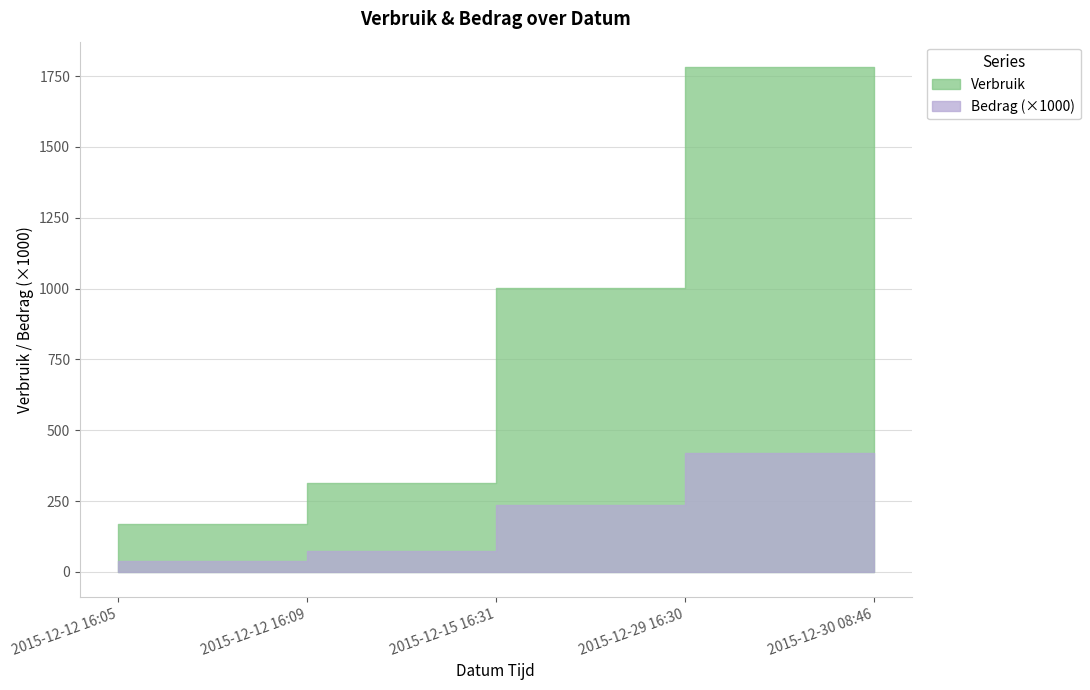

At which category does the chart reach its peak across all series?

2015-12-29 16:30